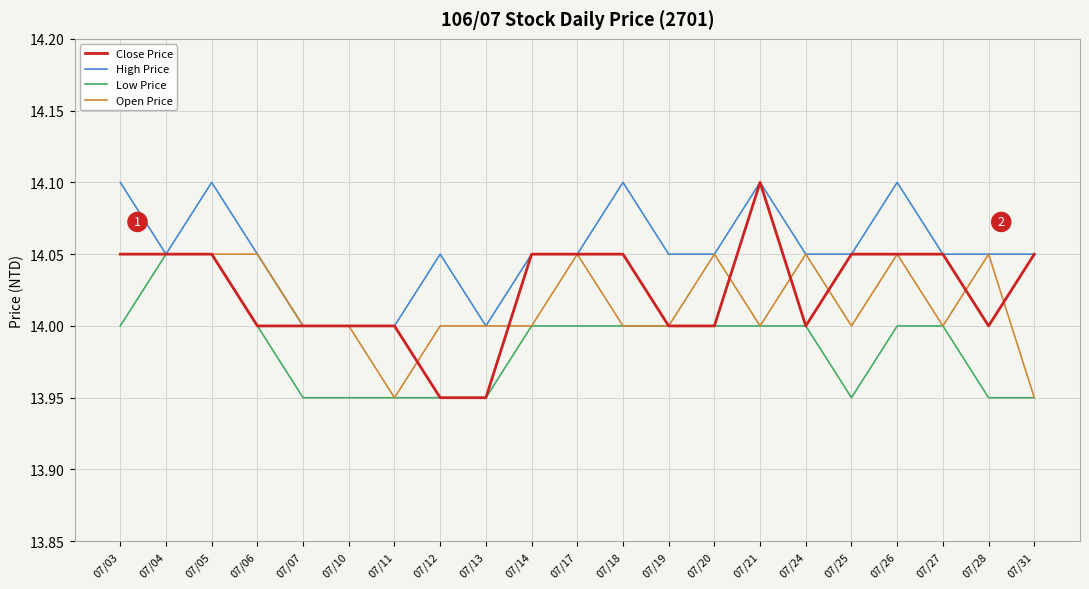

Is the value of High Price at 07/28 greater than the value of Low Price at 07/19?

Yes